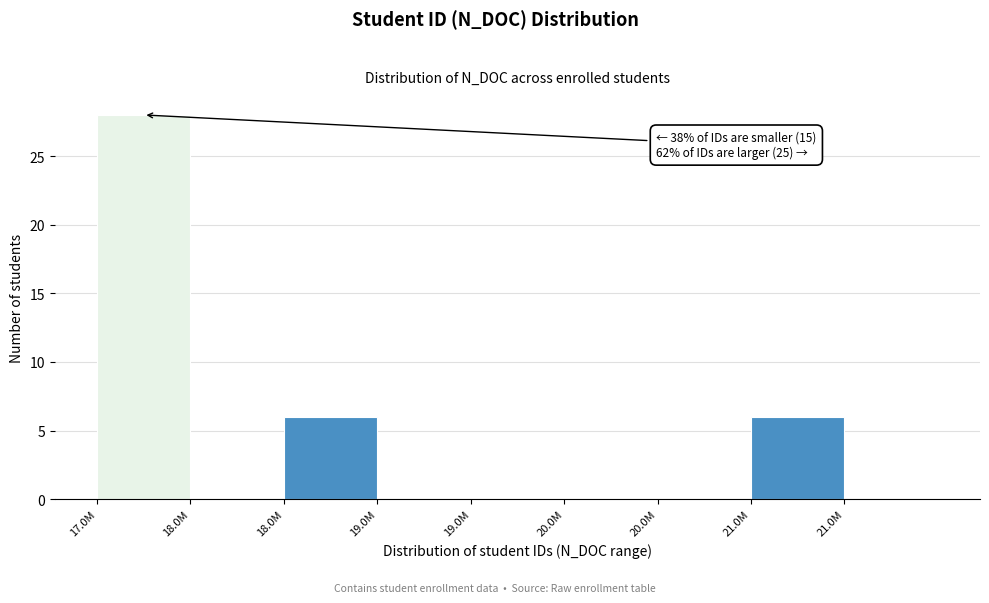

How many categories are shown in the chart?

9